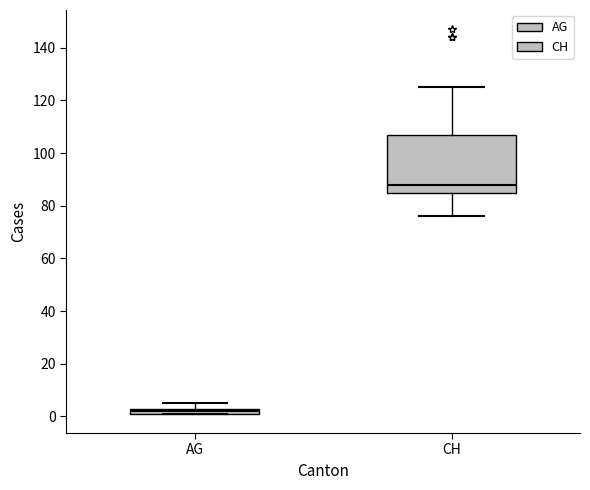

Where is the lower edge of the box for CH on the y-axis? The values are not printed on the chart, so give them approximately, as read against the axis.

86